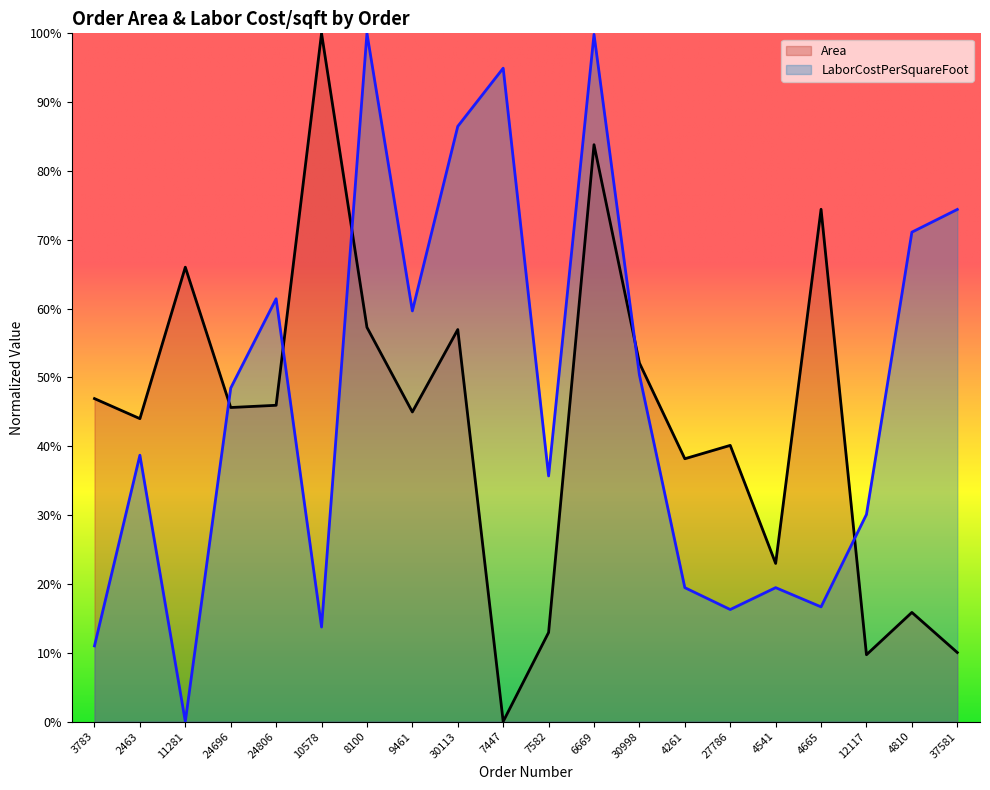

True or false: LaborCostPerSquareFoot has more than 1 interior local peaks.

True